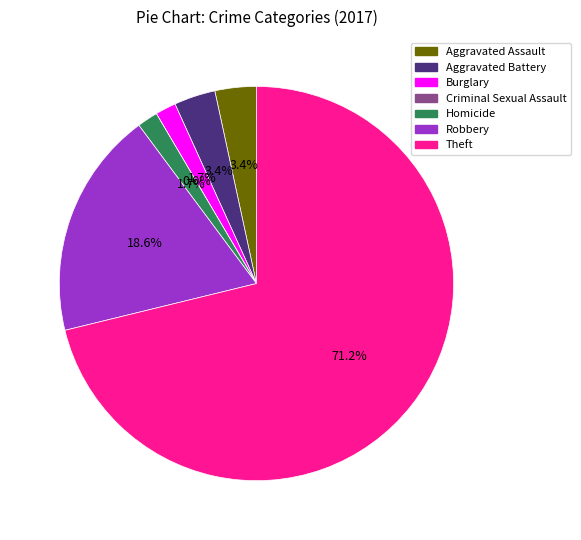

To the nearest percent, what is the combined percentage of Burglary and Theft?

73%